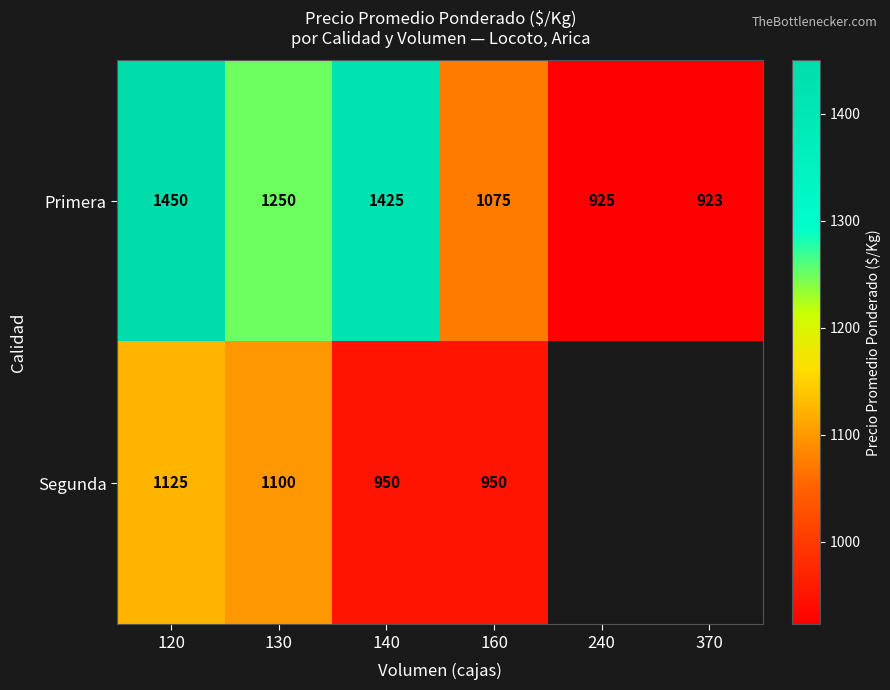

At 160, list the series in order from largest to smallest.

Primera, Segunda